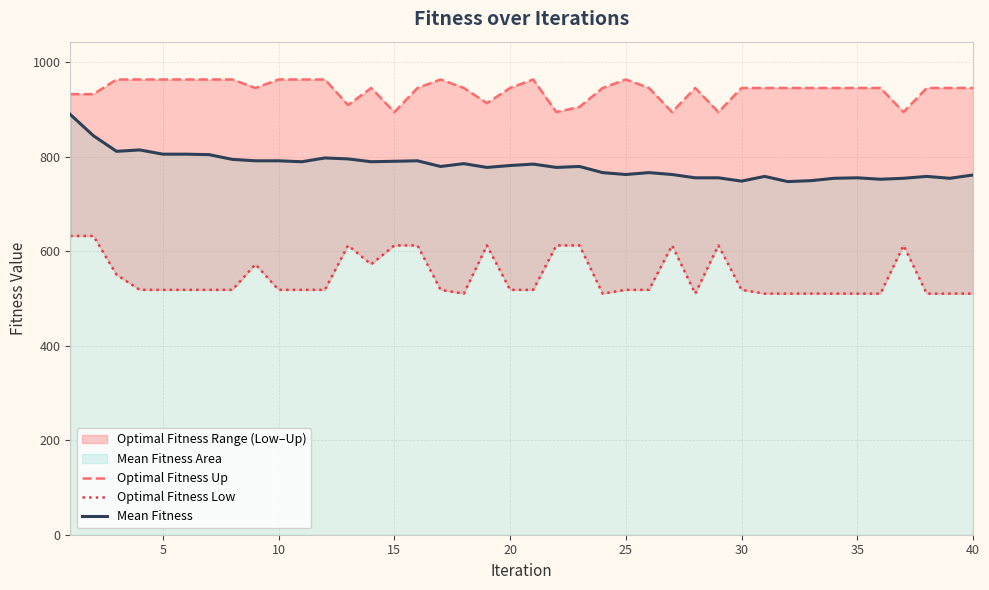

Rank the series by their maximum value, from lowest to highest.

Optimal Fitness Low, Mean Fitness, Optimal Fitness Up